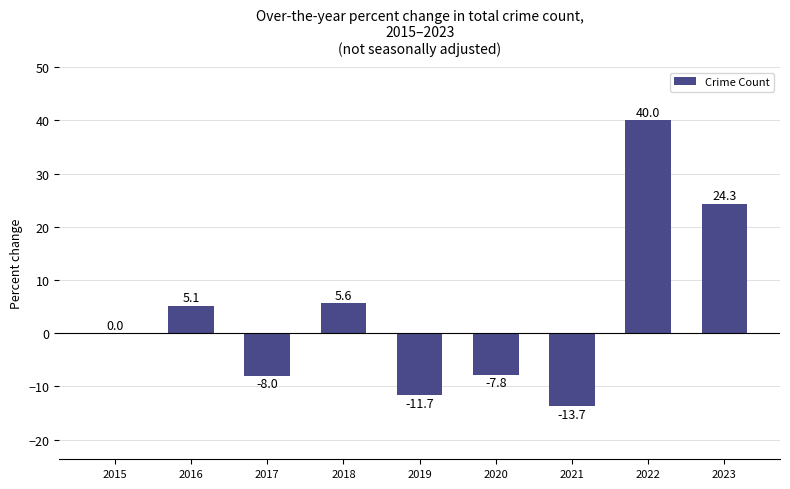

Which label corresponds to the largest value in the chart?

2022